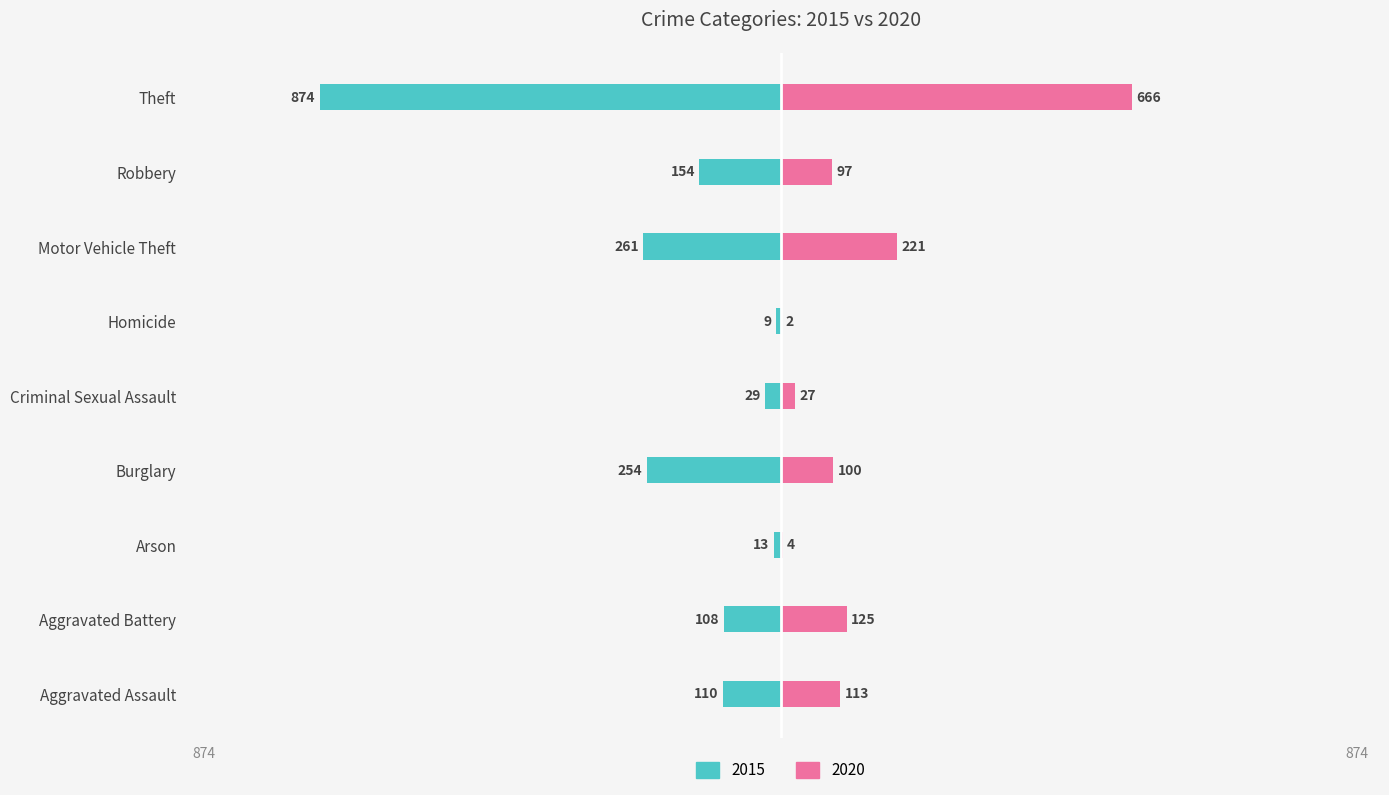

Which series has the largest range (max minus min)?

2015